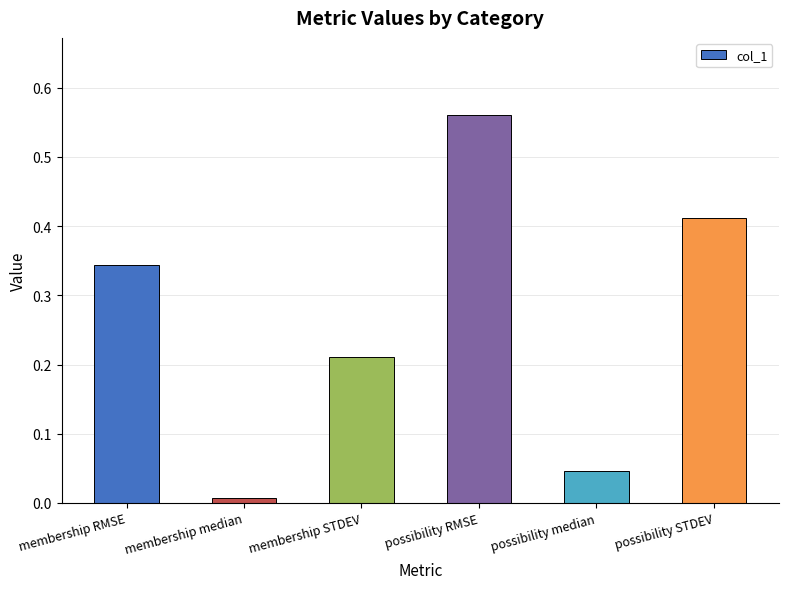

How many bars are there in total?

6